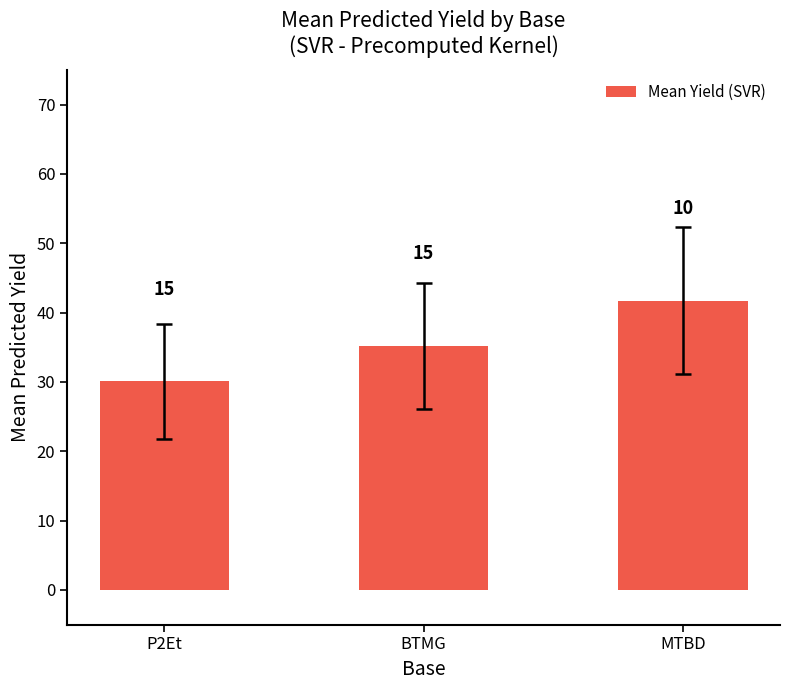

List the labels in order of value, largest first.

MTBD, BTMG, P2Et